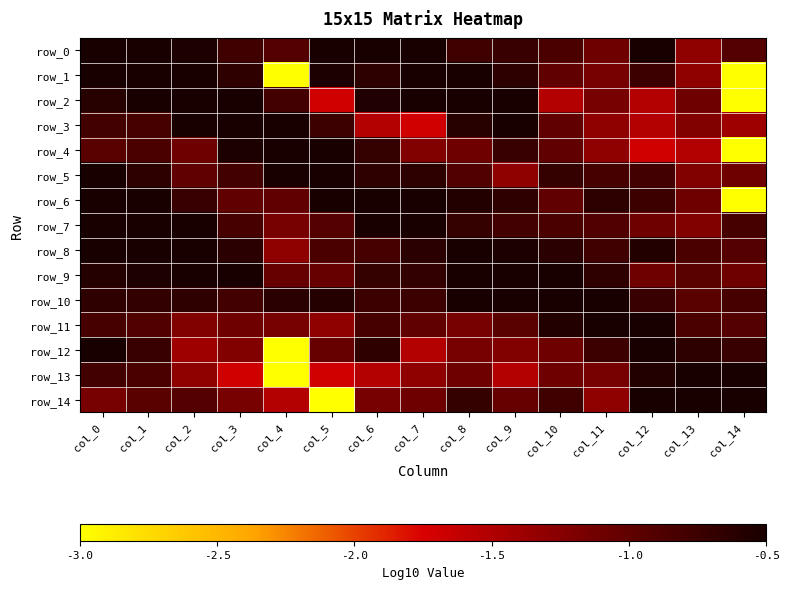

Which category has the highest value in the row_4 series?

col_4